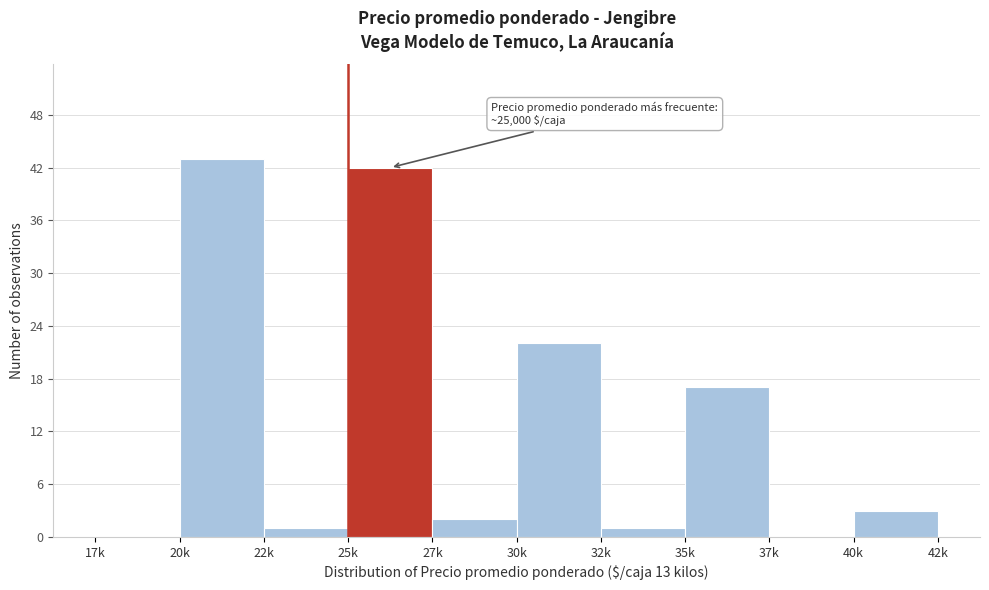

Reading left to right, what are all the values shown in this chart?

17k=0	20k=43	22k=1	25k=42	27k=2	30k=22	32k=1	35k=17	37k=0	40k=3